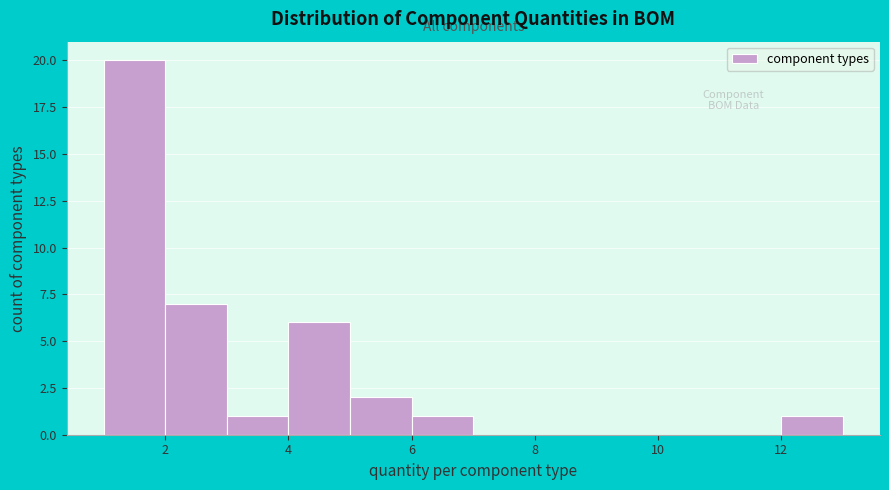

Reading left to right, list every bar in this chart as the range it spans on the x-axis followed by its height. The values are not printed on the chart, so give them approximately, as read against the axis.

1 to 2: 20
2 to 3: 7
3 to 4: 1
4 to 5: 6
5 to 6: 2
6 to 7: 1
7 to 8: 0
8 to 9: 0
9 to 10: 0
10 to 11: 0
11 to 12: 0
12 to 13: 1